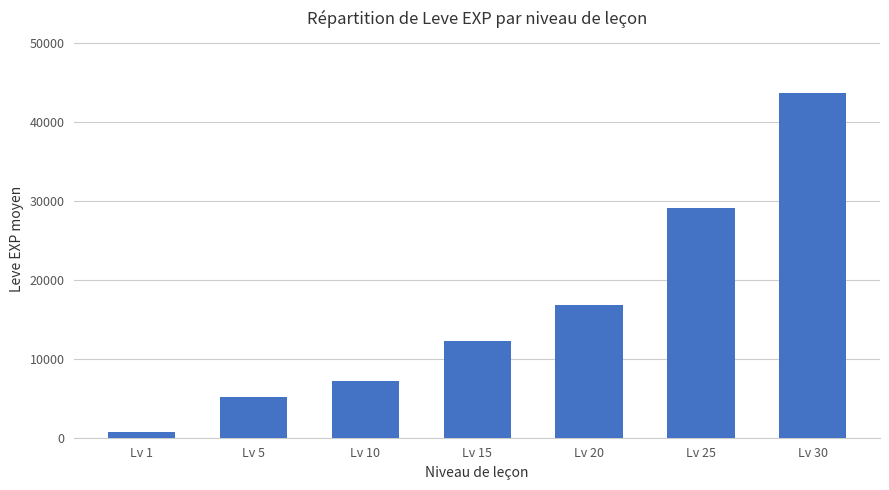

What is the maximum value shown in the chart?

43730.0